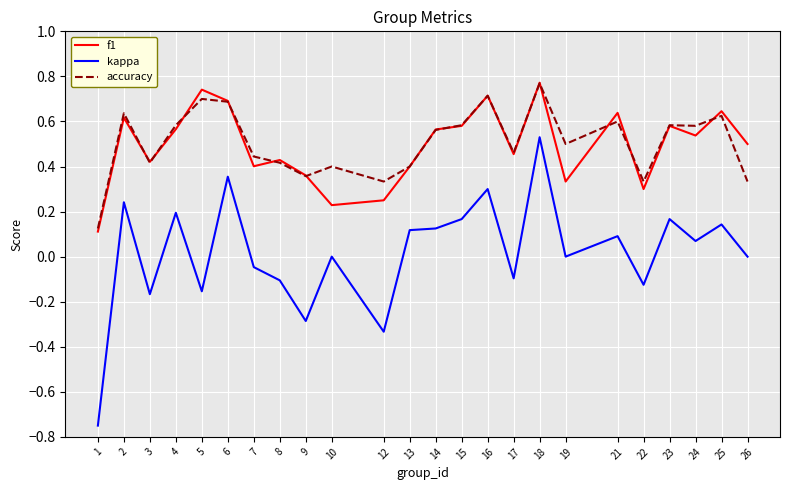

Is it true that f1 equals 0.4 at 8?

True